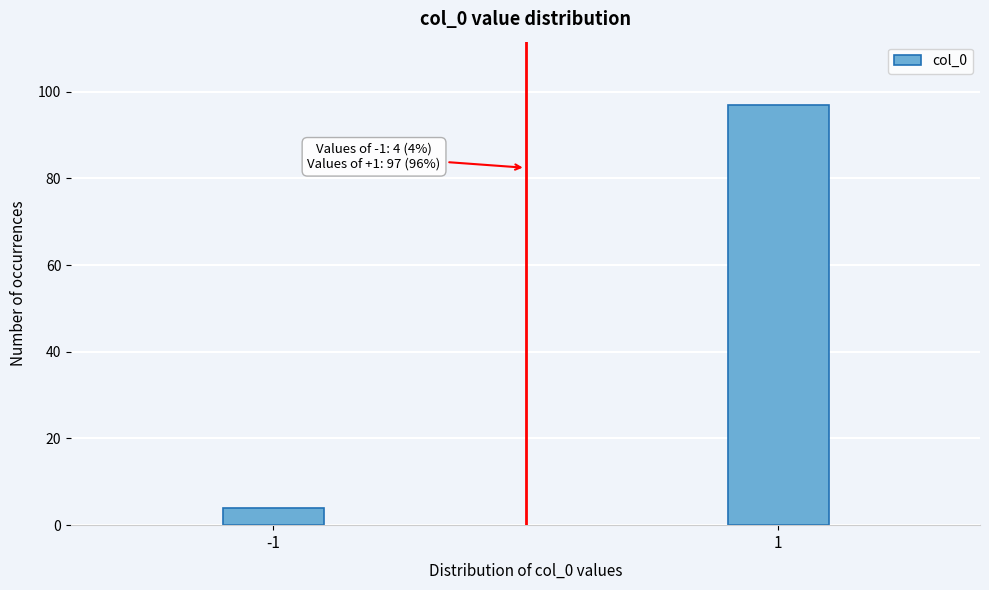

Reading left to right, list all the values displayed in this chart.

4	97